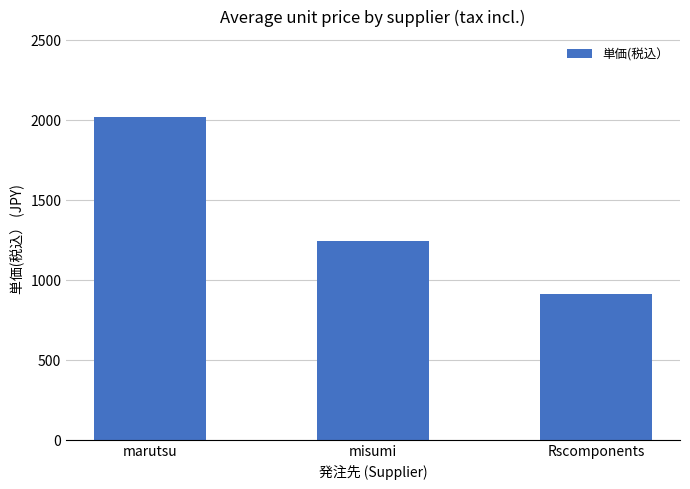

List the labels in order of value, smallest first.

Rscomponents, misumi, marutsu